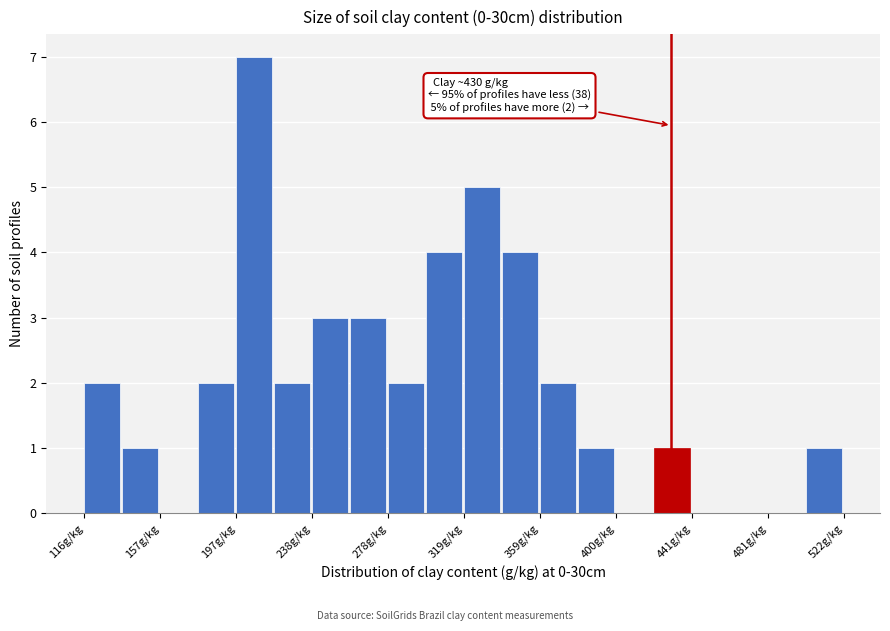

Over which range of the x-axis is the bar tallest?

200 to 220